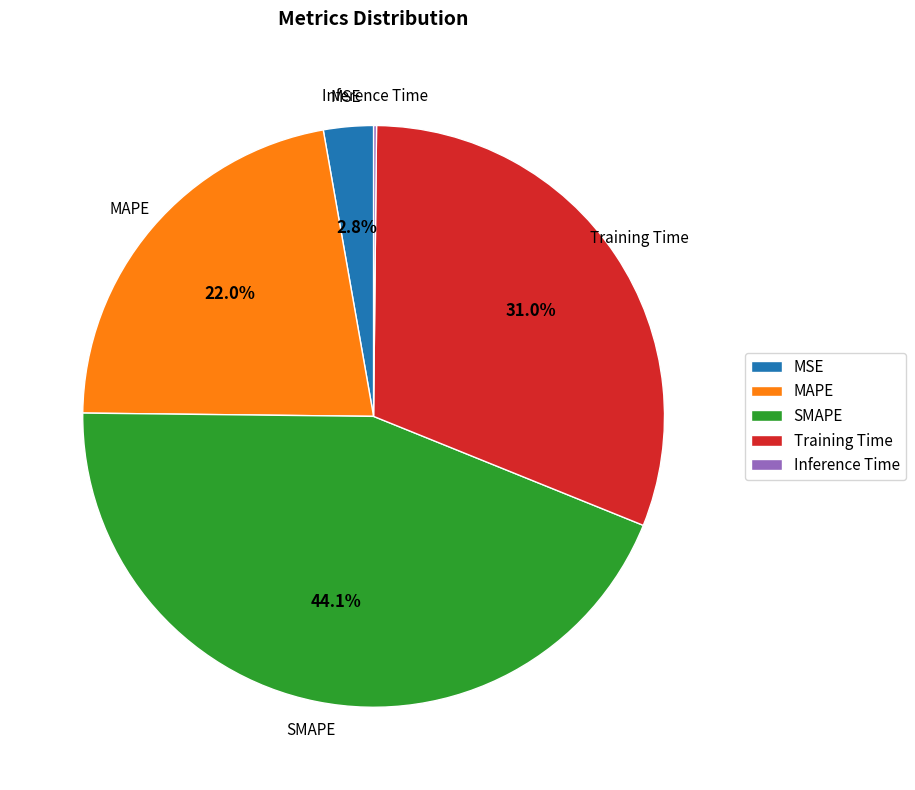

What is the largest slice in the pie chart?

SMAPE